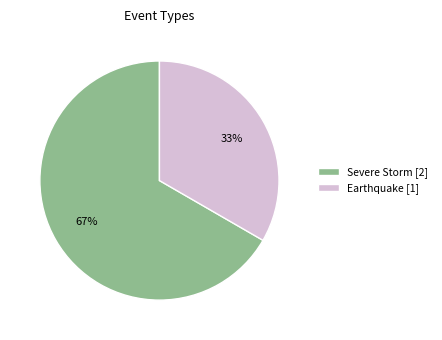

The Earthquake slice represents 23% of the pie. True or false?

False